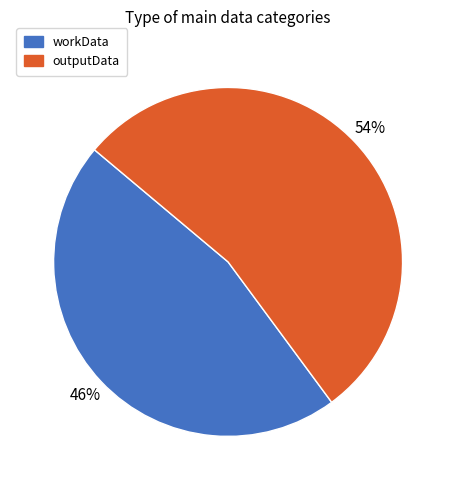

To the nearest percent, what is the combined percentage of workData and outputData?

100%